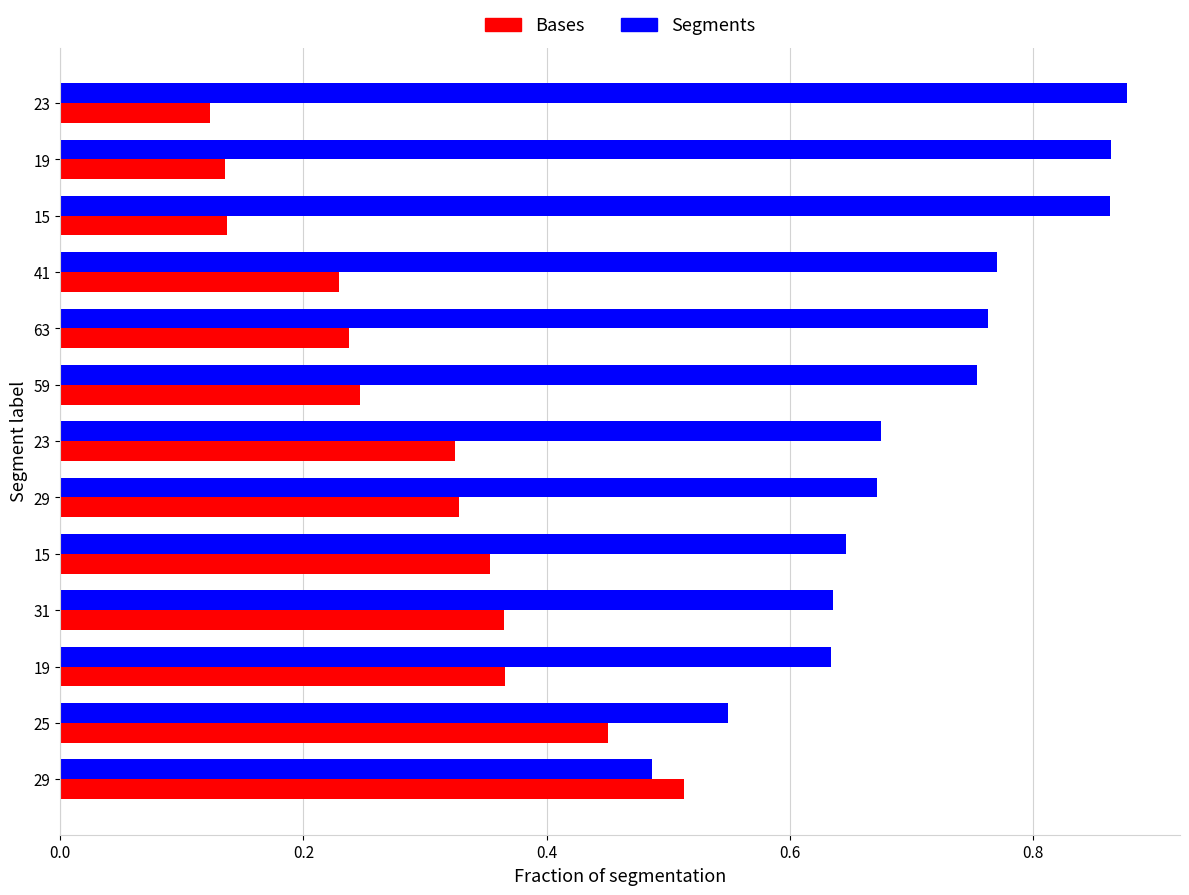

What are all the series names shown in the legend?

Bases, Segments